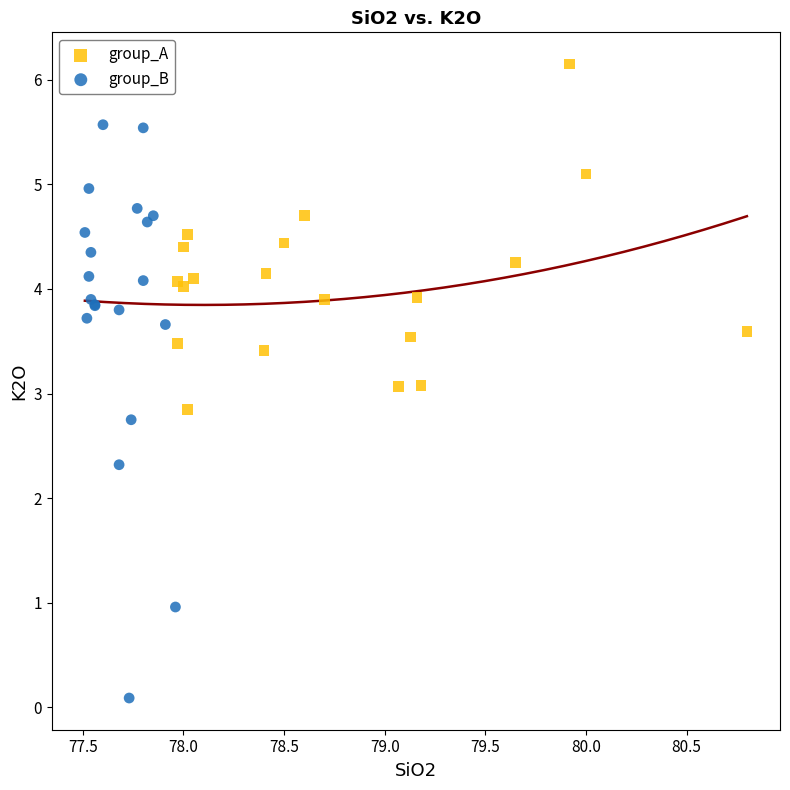

Which series has the largest Y range (max minus min)?

group_B